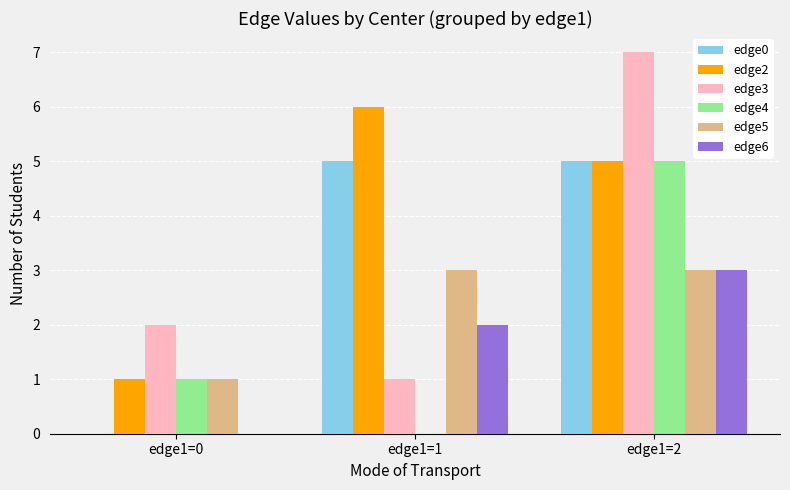

What is the total value across all series at edge1=1?

17